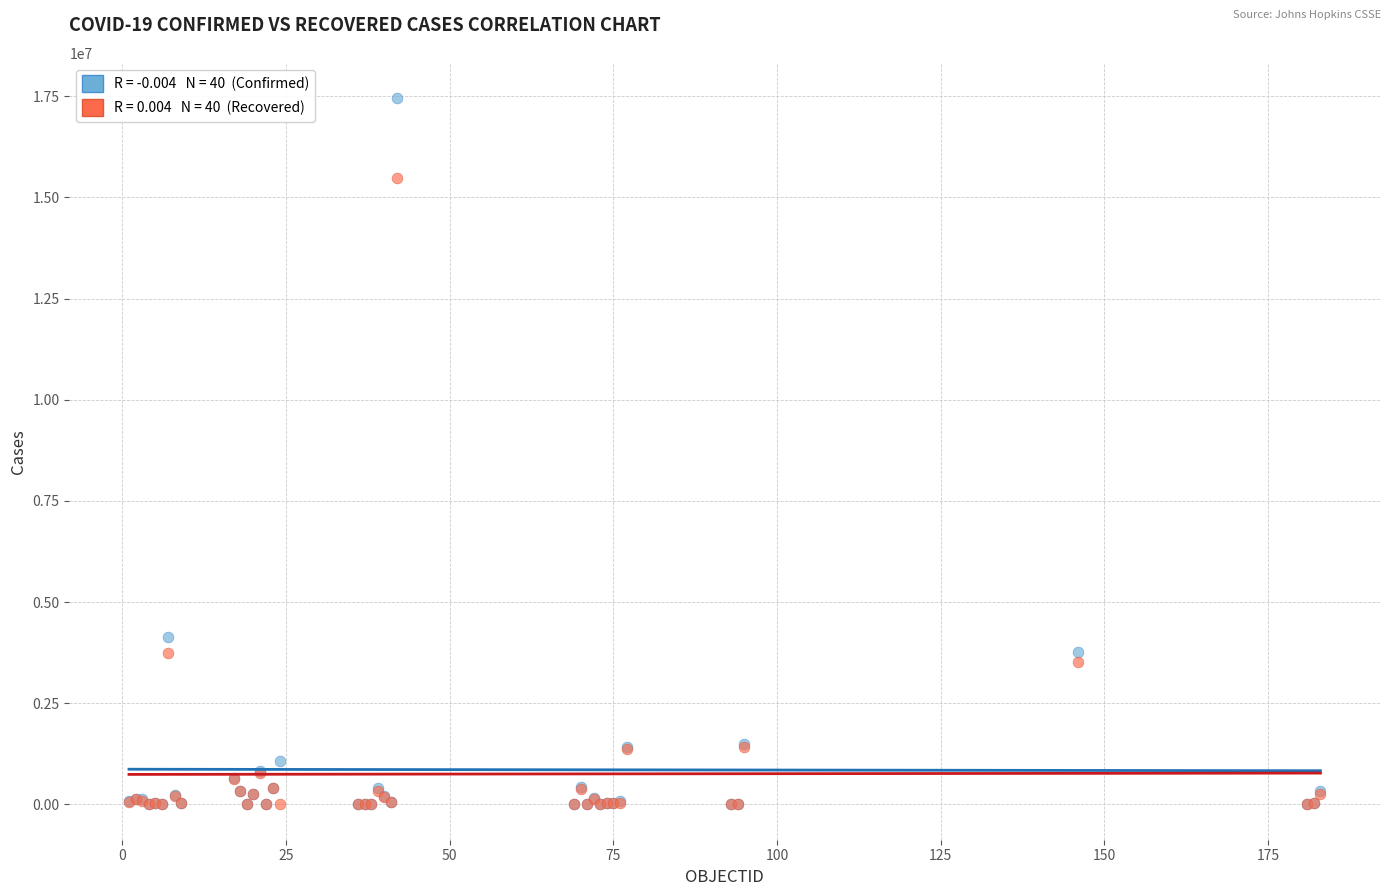

Across all series, what Y value is closest to 8726306?

4145482